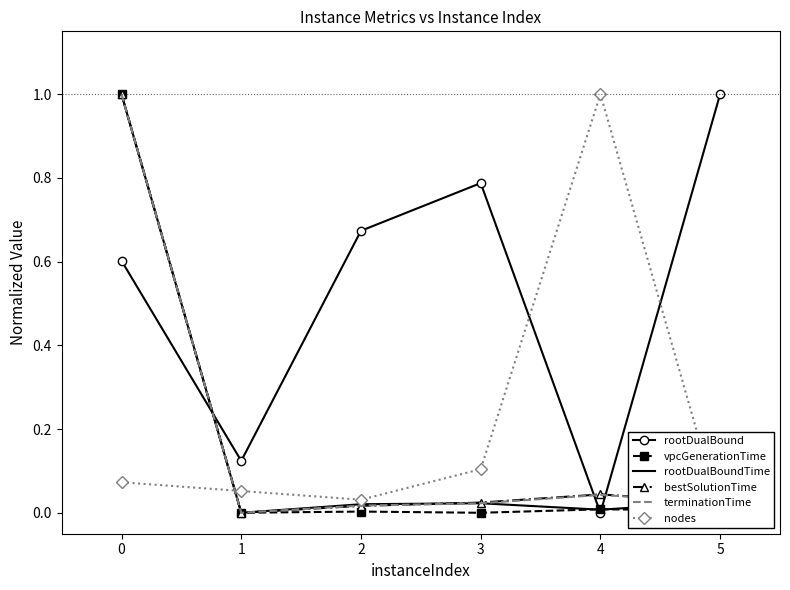

The value of rootDualBoundTime at 2 is 0.0. True or false?

False